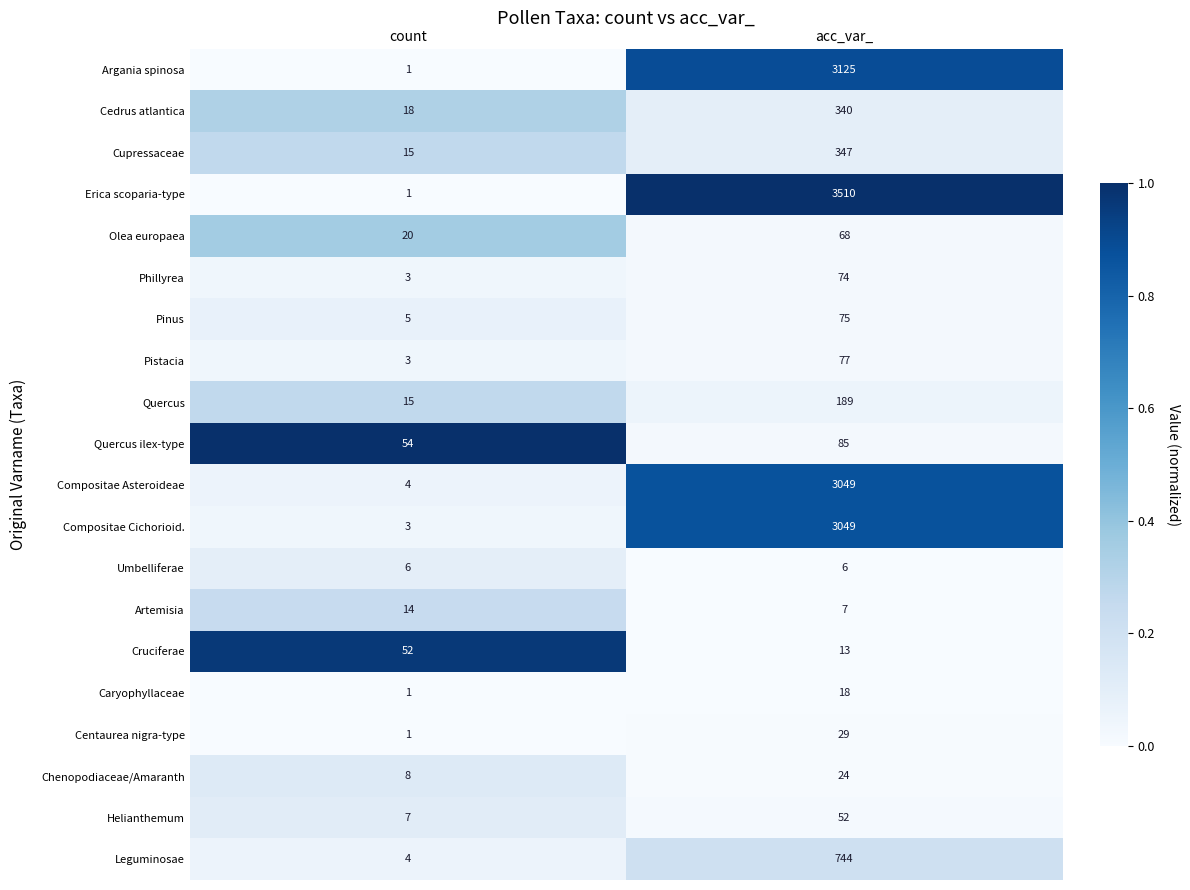

Rank the categories by Phillyrea value from highest to lowest.

acc_var_, count